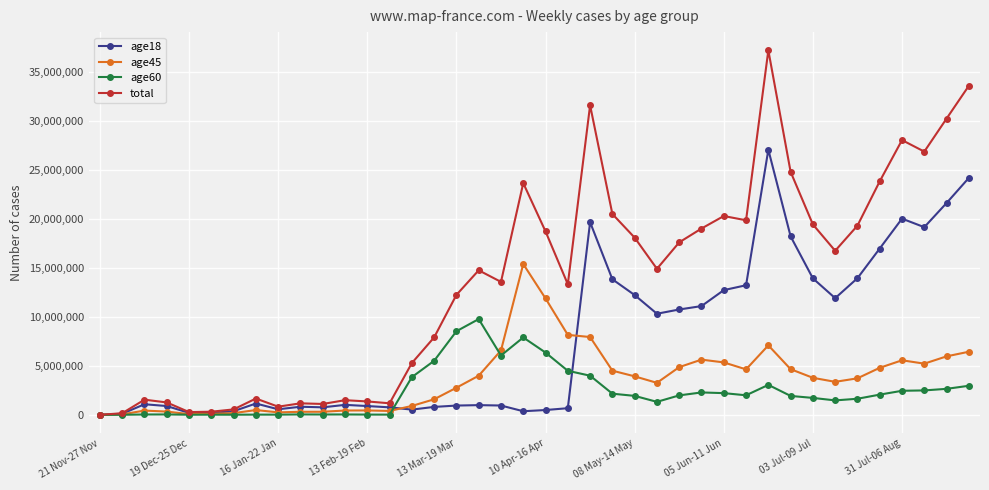

What is the value of the age45 point at the 15th from the left?

904962